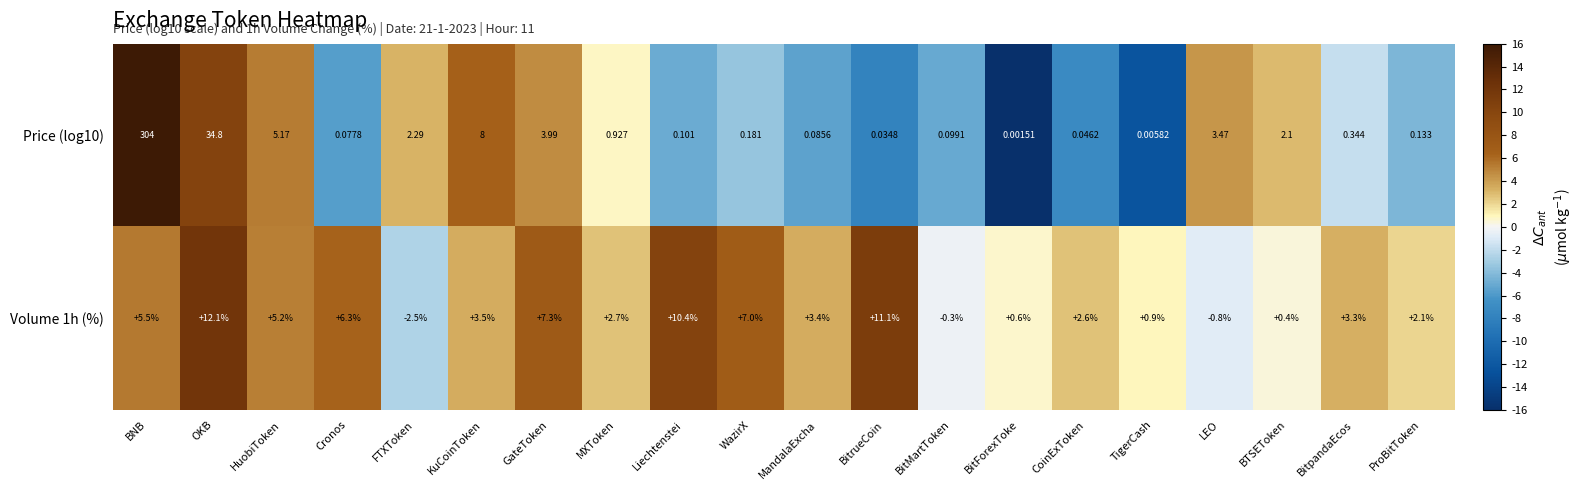

What is the spread (max minus min) of values at BitForexToke?

0.6